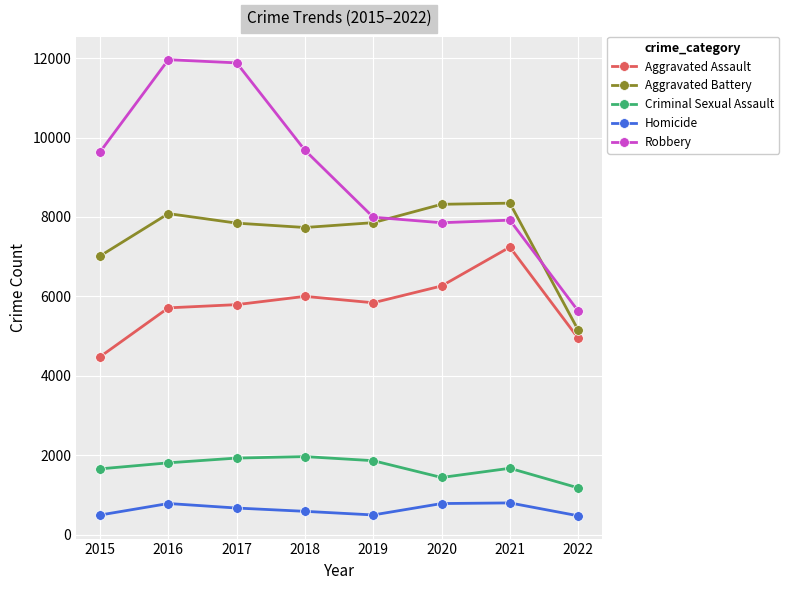

What is the approximate value of Robbery at 2015?

9638